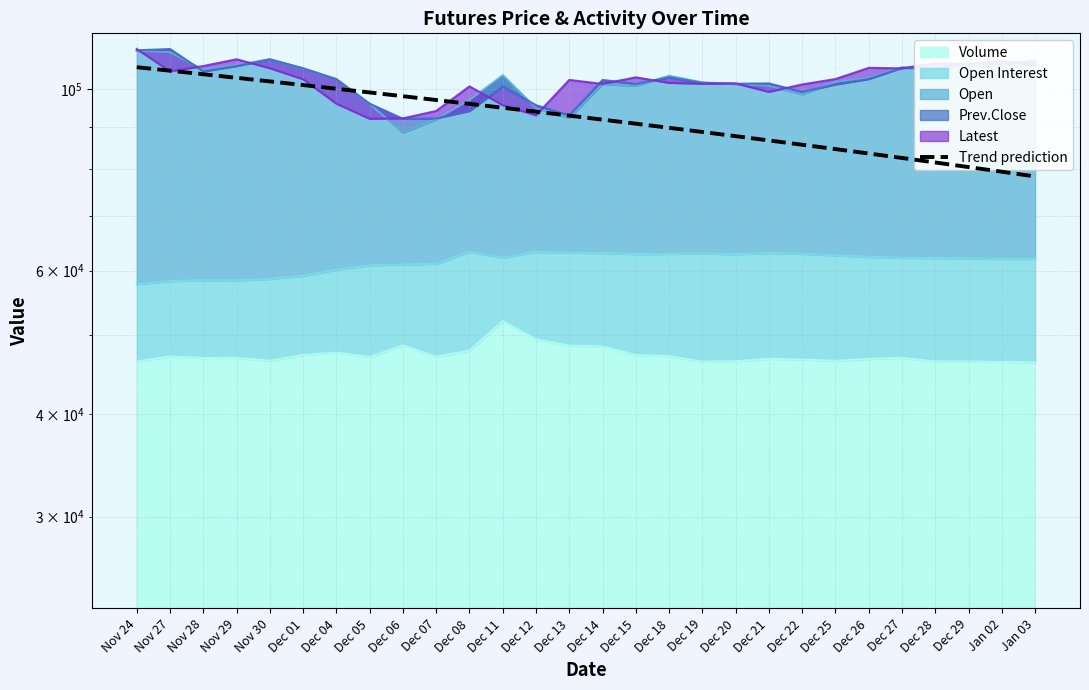

What is the value of the 13th point from the left?

93911.9